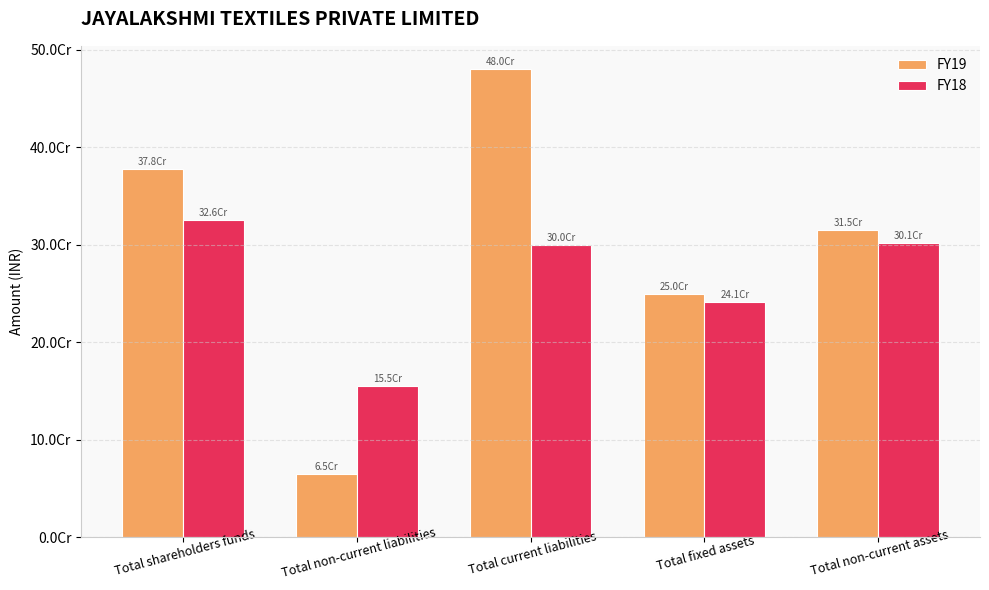

Are the bars horizontal?

No